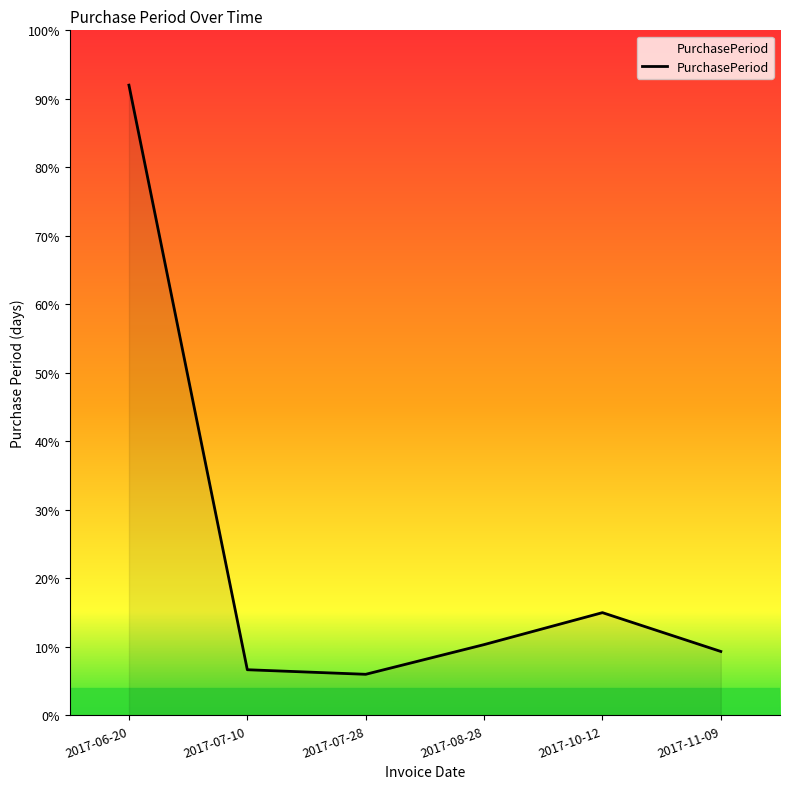

Does the chart have visible grid lines?

No